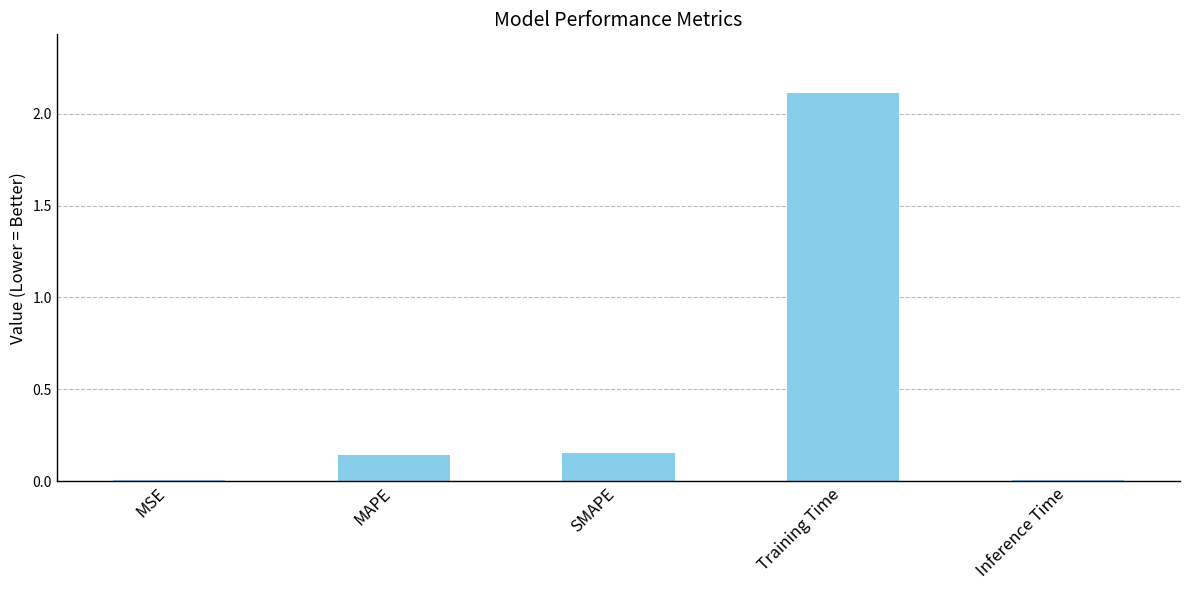

What is the sum of all values?

2.4